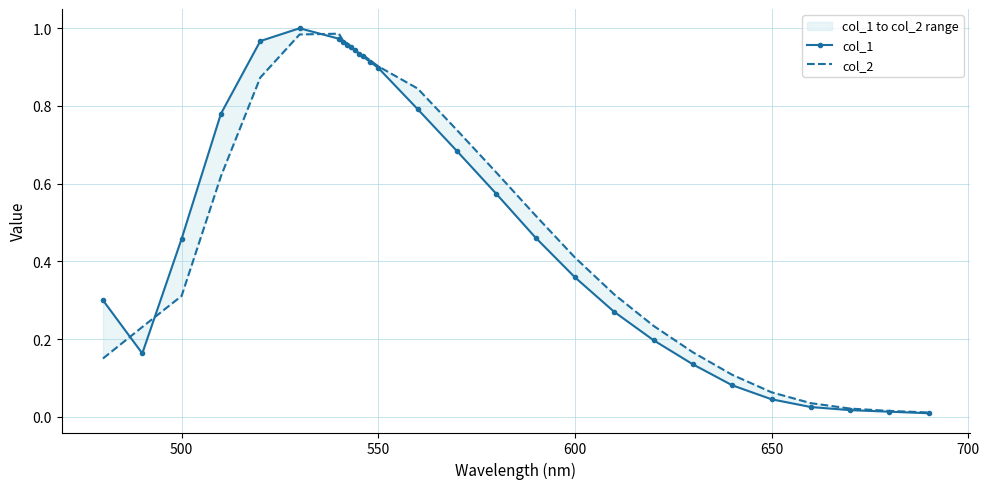

Which series has the largest range (max minus min)?

col_1